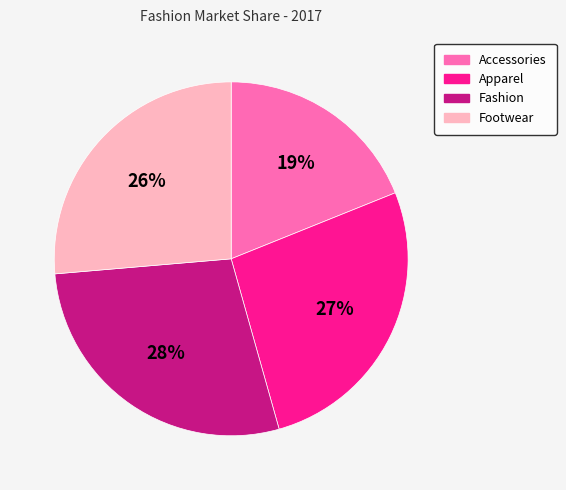

Which slice is the smallest?

Accessories